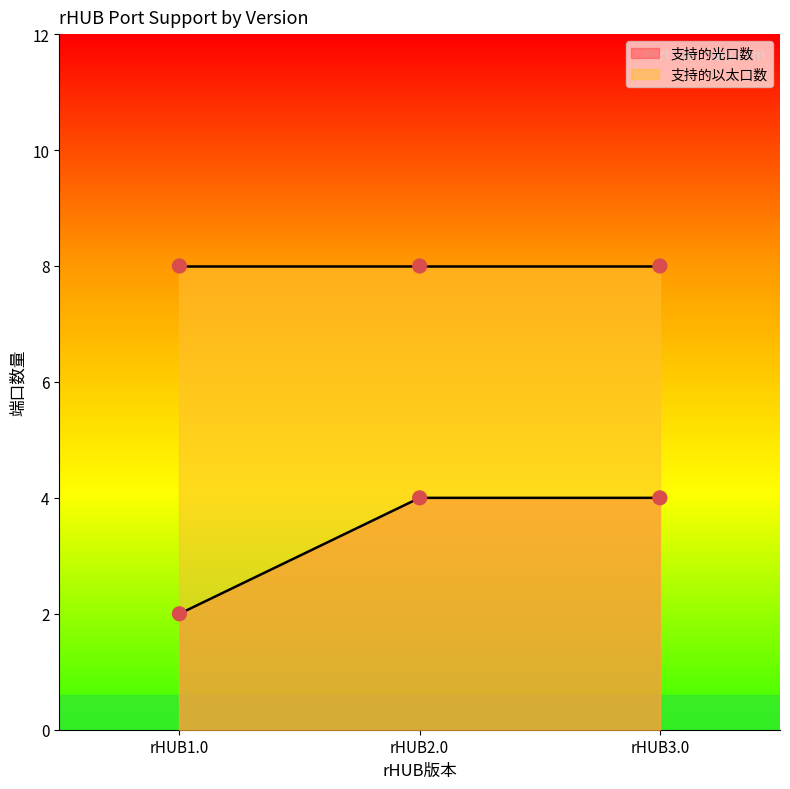

Approximately how many times larger is the value at rHUB3.0 compared to rHUB2.0?

1.0